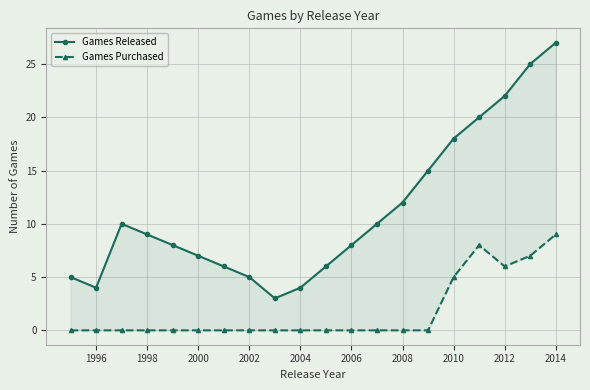

True or false: Games Purchased and Games Released intersect in this chart.

False